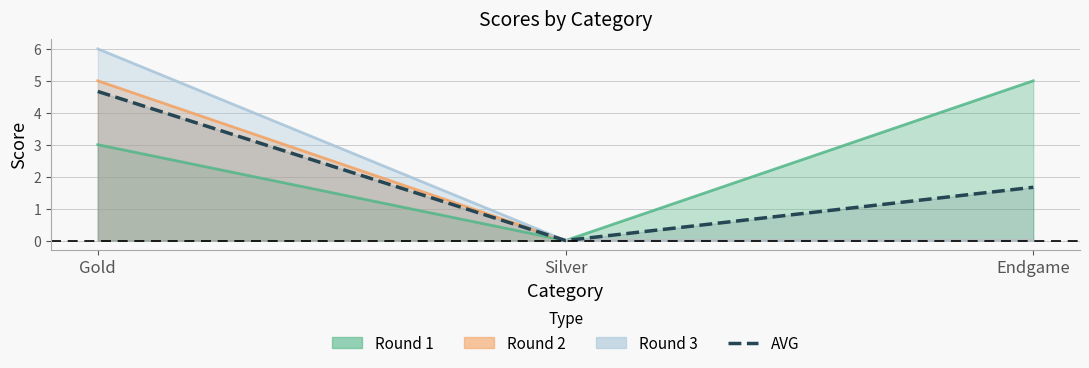

The chart shows a value of 8.3 at Gold. True or false?

False